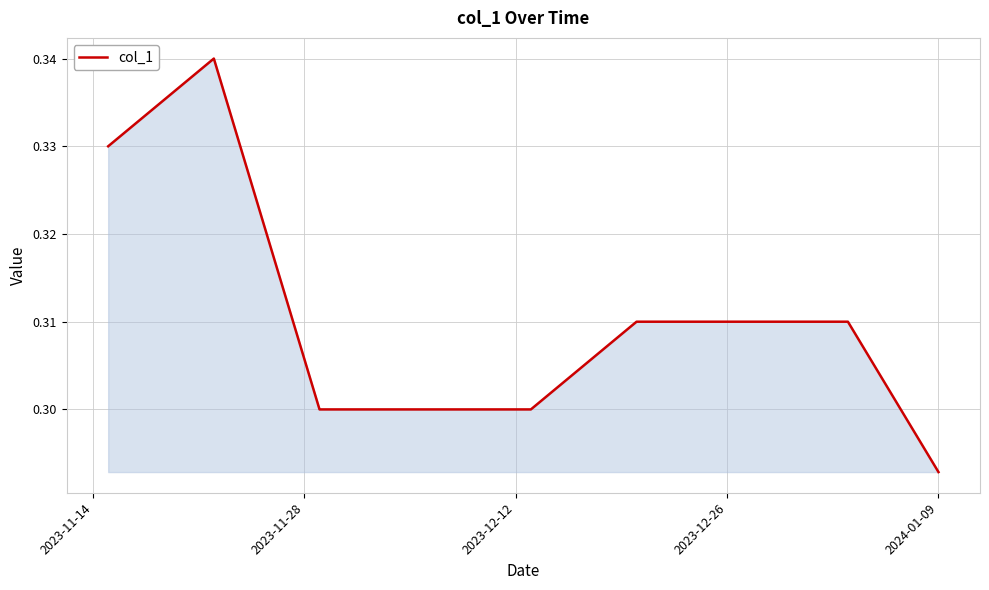

Does the chart display data point markers on the line(s)?

No